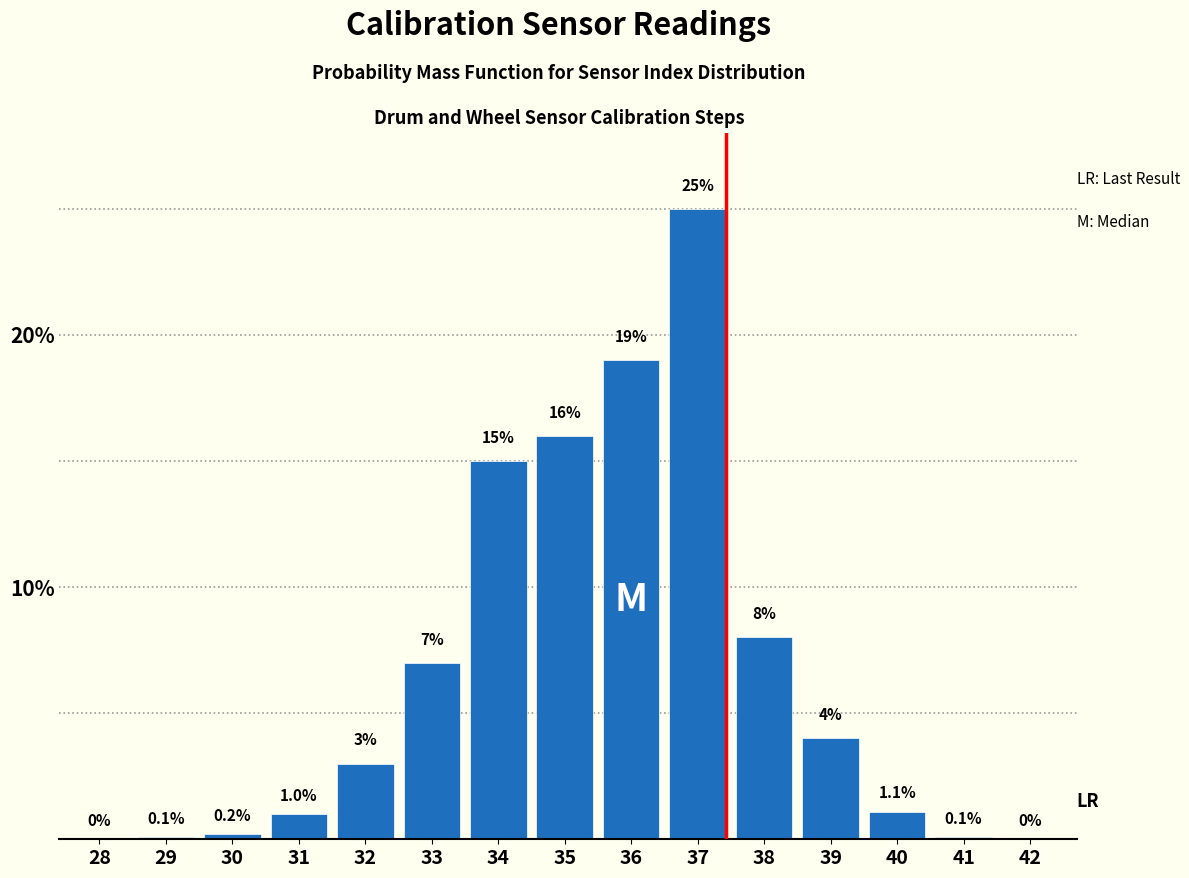

Reading right to left, transcribe all the data shown in this chart.

42=0.0	41=0.1	40=1.1	39=4.0	38=8.0	37=25.0	36=19.0	35=16.0	34=15.0	33=7.0	32=3.0	31=1.0	30=0.2	29=0.1	28=0.0